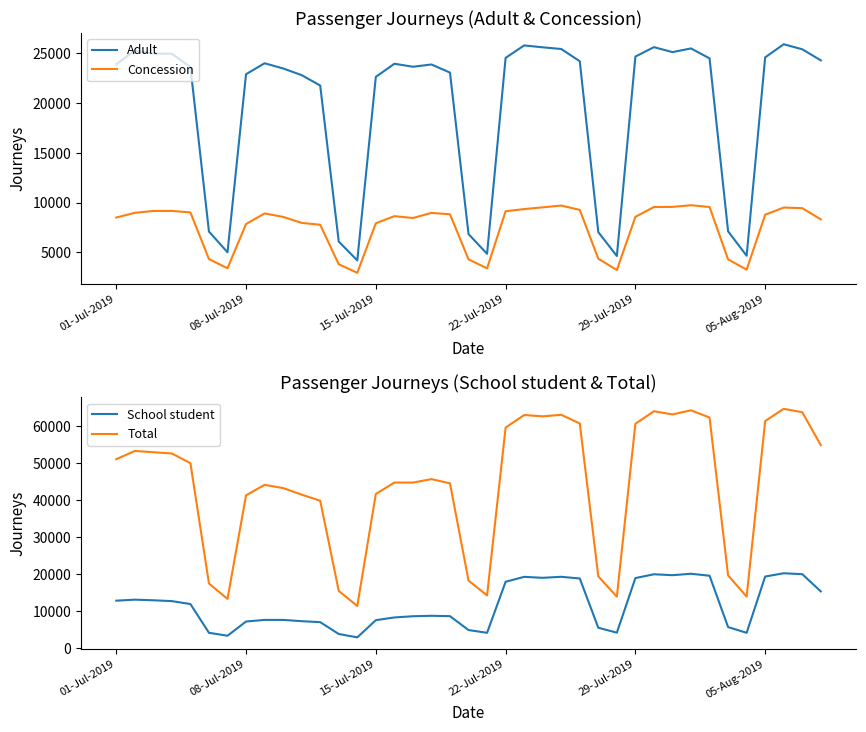

What is the lowest value of the School student series?

2966.6